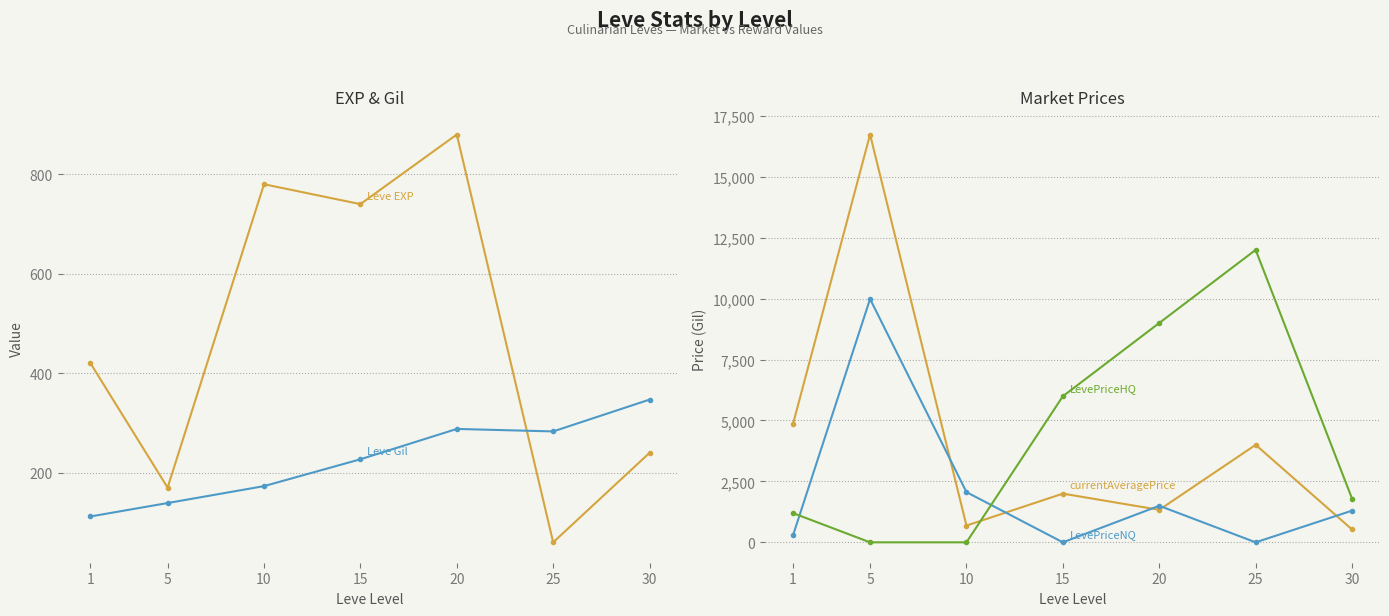

What is the sum of all Leve EXP values?

3290.0